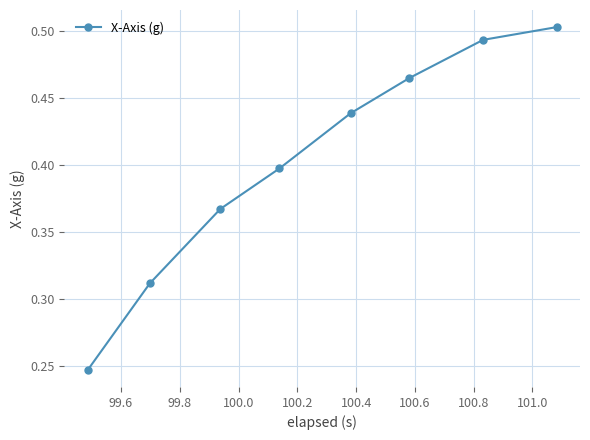

True or false: the data has more than 0 interior local peaks.

False